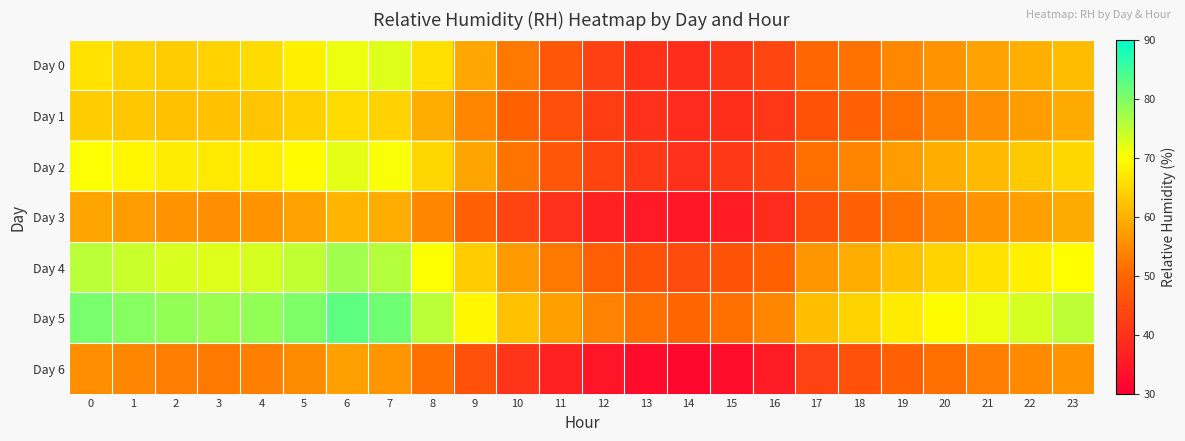

Reading left to right, transcribe all the data shown in this chart.

Day 0: 0=66.3	1=64.2	2=63.4	3=64.0	4=65.4	5=68.1	6=71.3	7=72.5	8=66.0	9=58.5	10=52.4	11=47.1	12=42.7	13=40.1	14=39.0	15=40.6	16=43.7	17=50.4	18=51.8	19=54.4	20=56.1	21=57.8	22=59.6	23=61.3
Day 1: 0=63.5	1=62.8	2=62.1	3=61.9	4=62.5	5=63.8	6=65.2	7=64.1	8=59.3	9=54.2	10=49.1	11=45.5	12=42.1	13=39.8	14=38.5	15=39.2	16=40.8	17=46.2	18=48.9	19=51.3	20=53.6	21=55.4	22=57.2	23=59.0
Day 2: 0=70.1	1=68.9	2=67.7	3=67.2	4=67.8	5=69.5	6=72.1	7=70.5	8=64.8	9=58.3	10=51.8	11=47.3	12=43.5	13=41.2	14=39.8	15=41.1	16=43.9	17=51.2	18=54.1	19=57.0	20=59.3	21=61.1	22=62.9	23=64.7
Day 3: 0=58.2	1=57.1	2=56.0	3=55.5	4=56.1	5=57.8	6=60.4	7=59.2	8=54.3	9=48.8	10=43.3	11=39.8	12=37.0	13=35.3	14=34.5	15=35.8	16=38.6	17=45.9	18=48.8	19=51.7	20=54.0	21=55.8	22=57.6	23=59.0
Day 4: 0=75.3	1=74.2	2=73.1	3=72.6	4=73.2	5=74.9	6=77.5	7=75.9	8=70.1	9=63.5	10=56.9	11=52.4	12=48.6	13=46.3	14=44.9	15=46.2	16=49.0	17=56.3	18=59.2	19=62.1	20=64.4	21=66.2	22=68.0	23=69.8
Day 5: 0=80.5	1=79.4	2=78.3	3=77.8	4=78.4	5=80.1	6=82.7	7=81.1	8=75.3	9=68.7	10=62.1	11=57.6	12=53.8	13=51.5	14=50.1	15=51.4	16=54.2	17=61.5	18=64.4	19=67.3	20=69.6	21=71.4	22=73.2	23=75.0
Day 6: 0=55.4	1=54.3	2=53.2	3=52.7	4=53.3	5=55.0	6=57.6	7=56.4	8=51.5	9=46.0	10=40.5	11=37.0	12=34.2	13=32.5	14=31.7	15=33.0	16=35.8	17=43.1	18=46.0	19=48.9	20=51.2	21=53.0	22=54.8	23=56.2